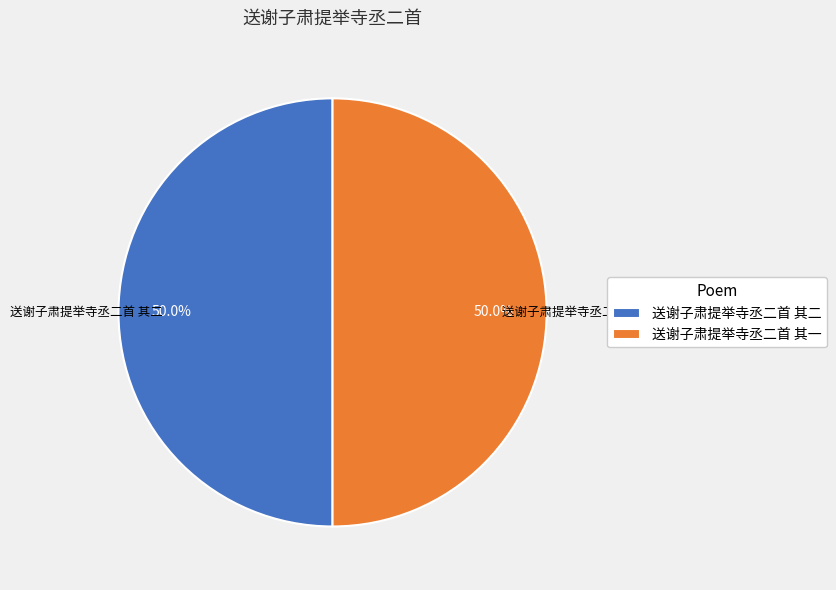

Approximately how many times larger is the value at 送谢子肃提举寺丞二首 其一 compared to 送谢子肃提举寺丞二首 其二?

1.0